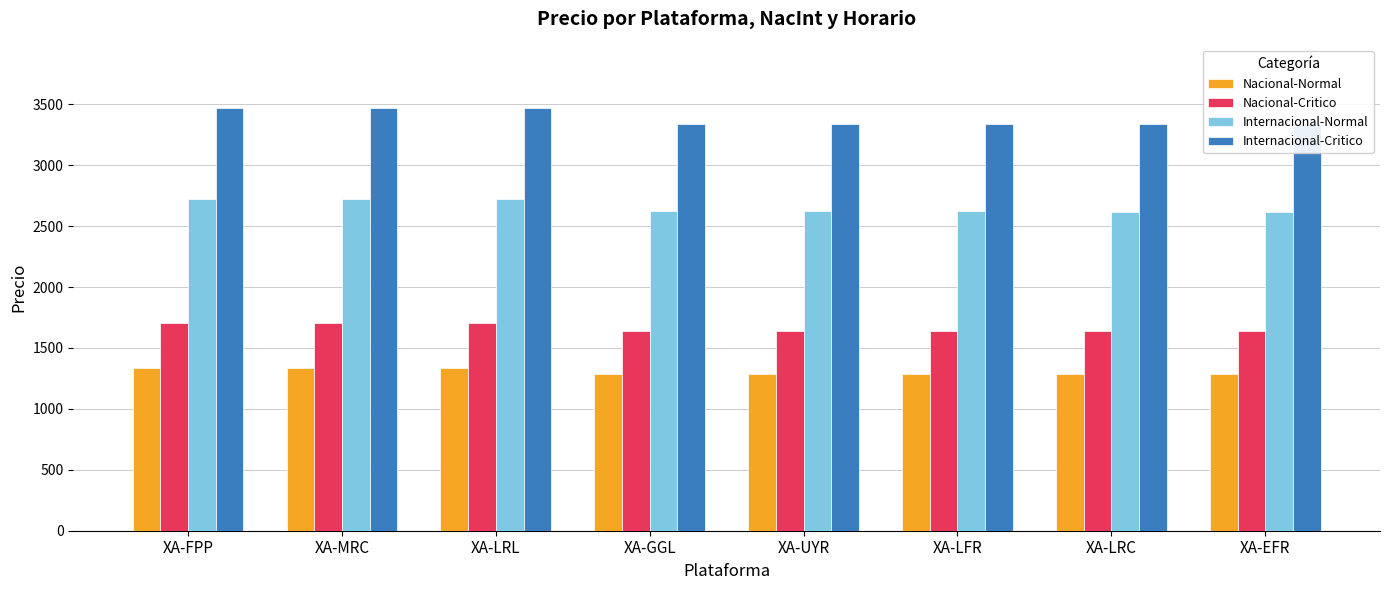

What is the average value of the Internacional-Critico series?

3388.8